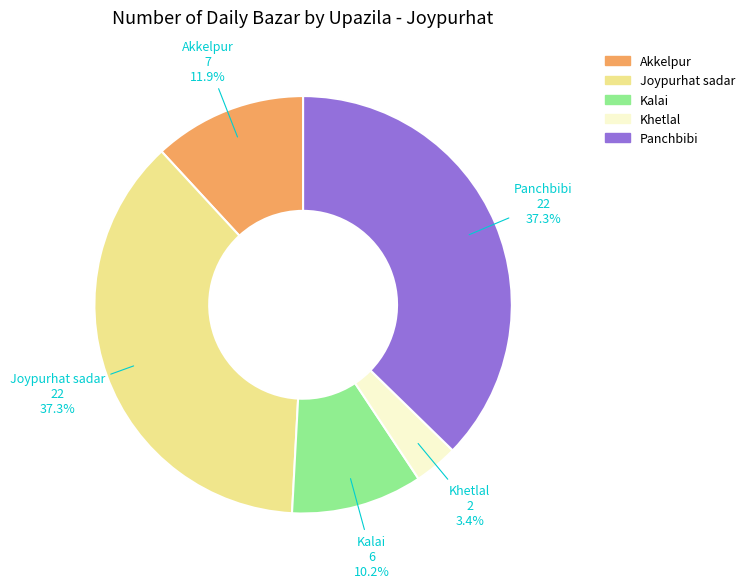

To the nearest percent, what is the combined percentage of Panchbibi and Kalai?

47%